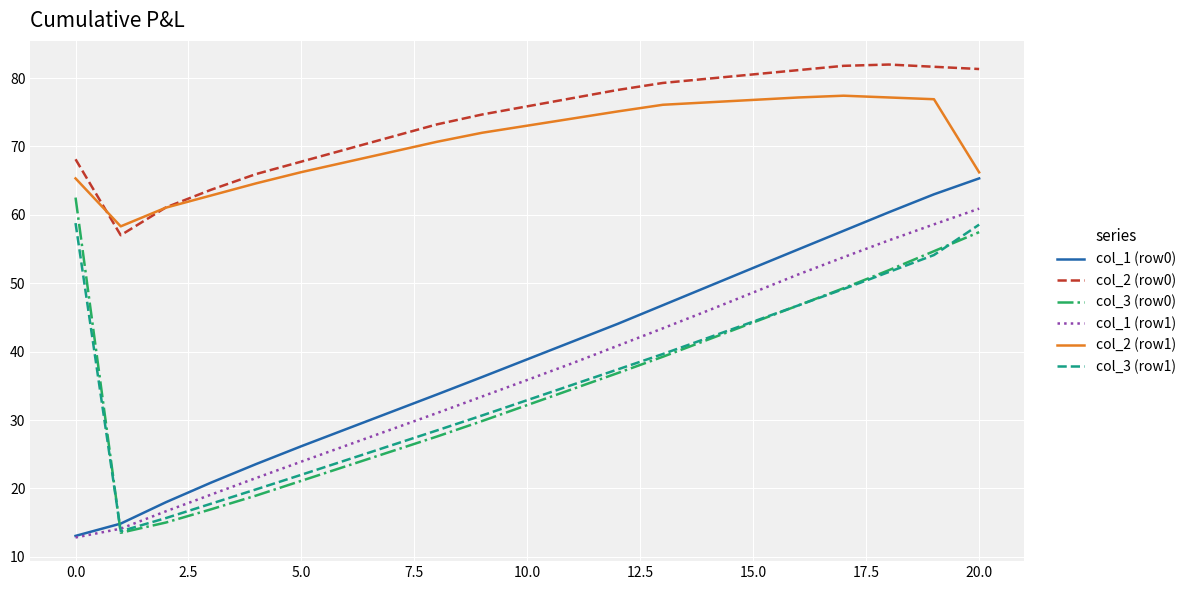

What is the smallest value displayed?

12.8